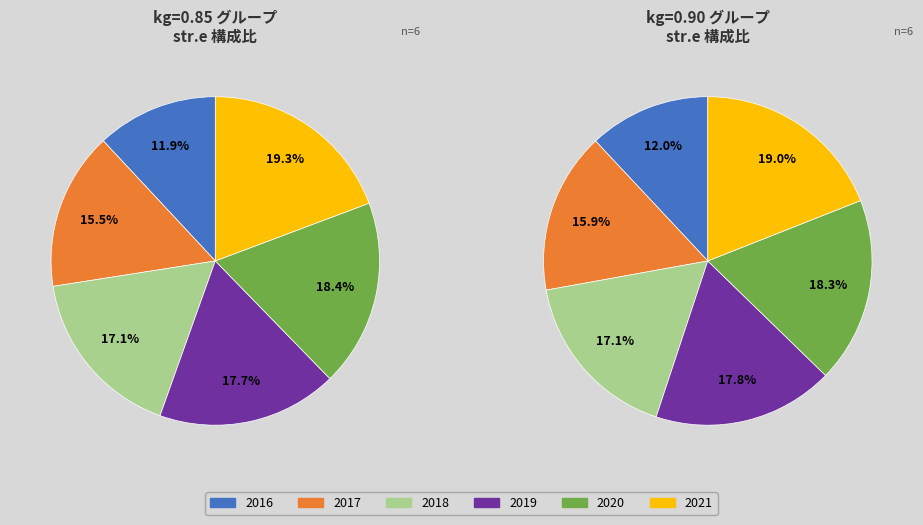

What is the total percentage of 2018 and 2017?

32.6%